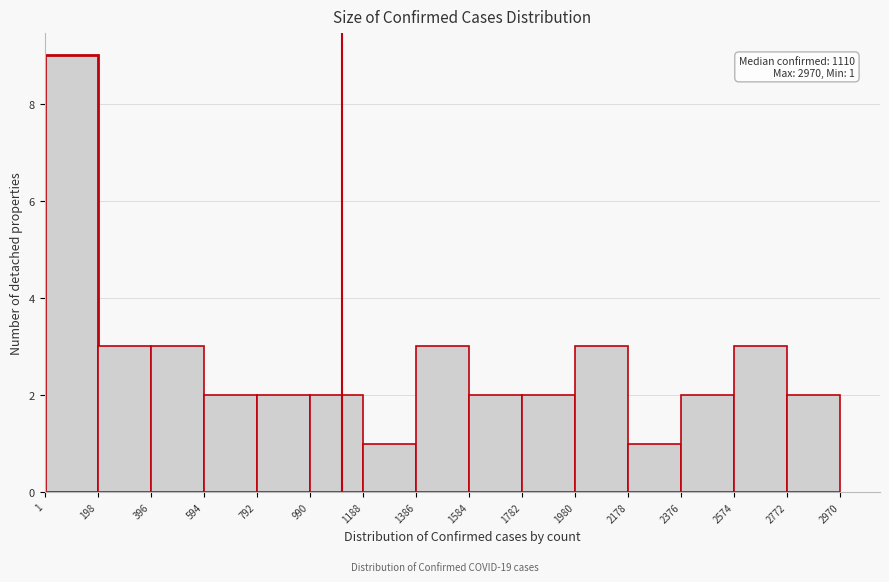

Over which range of the x-axis is the bar tallest?

1 to 198